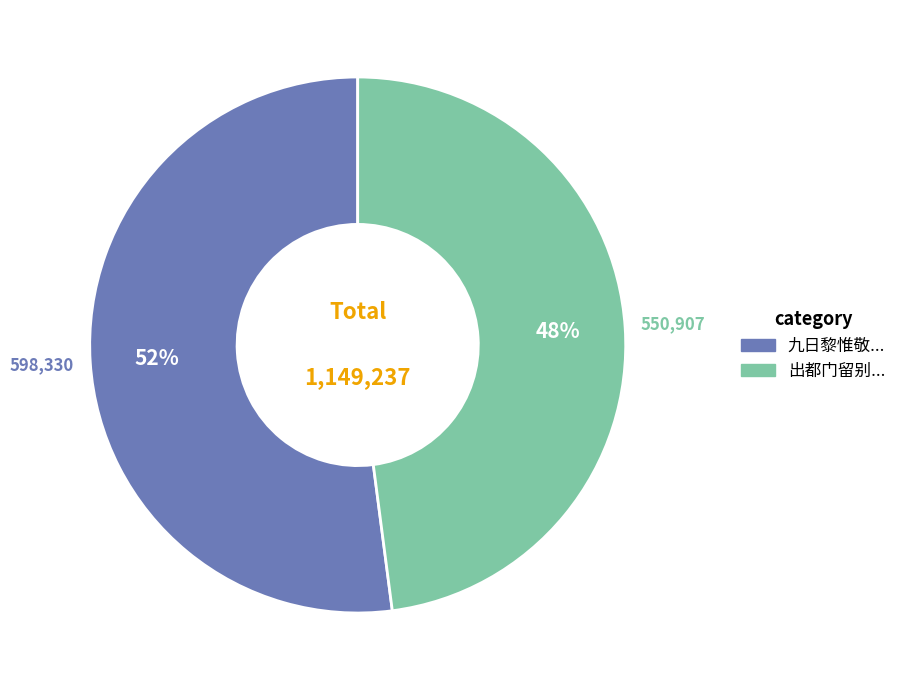

To the nearest percent, what is the average slice percentage?

50%